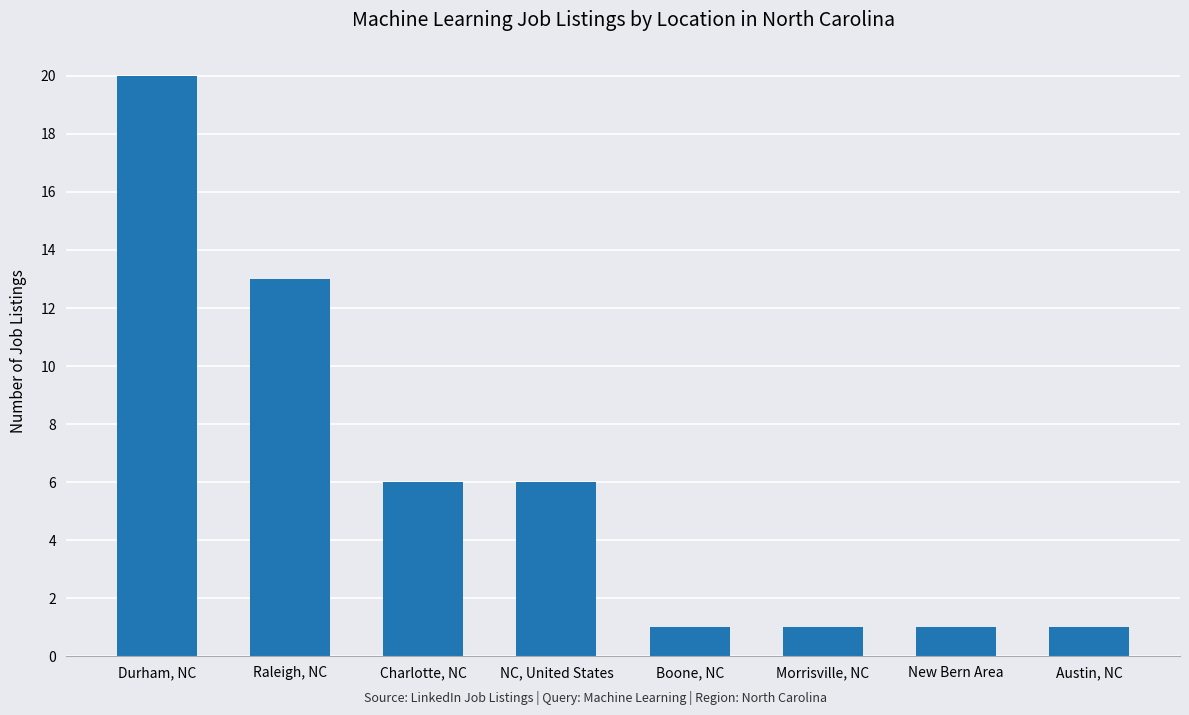

Is it true that the value at Raleigh, NC is 23?

False